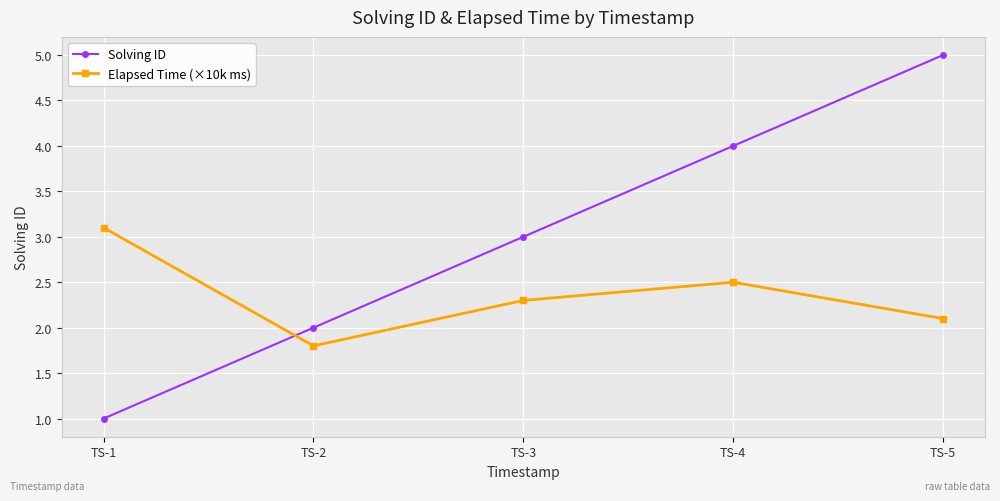

Is the value of Solving ID at TS-5 greater than the value of Elapsed Time (×10k ms) at TS-2?

Yes